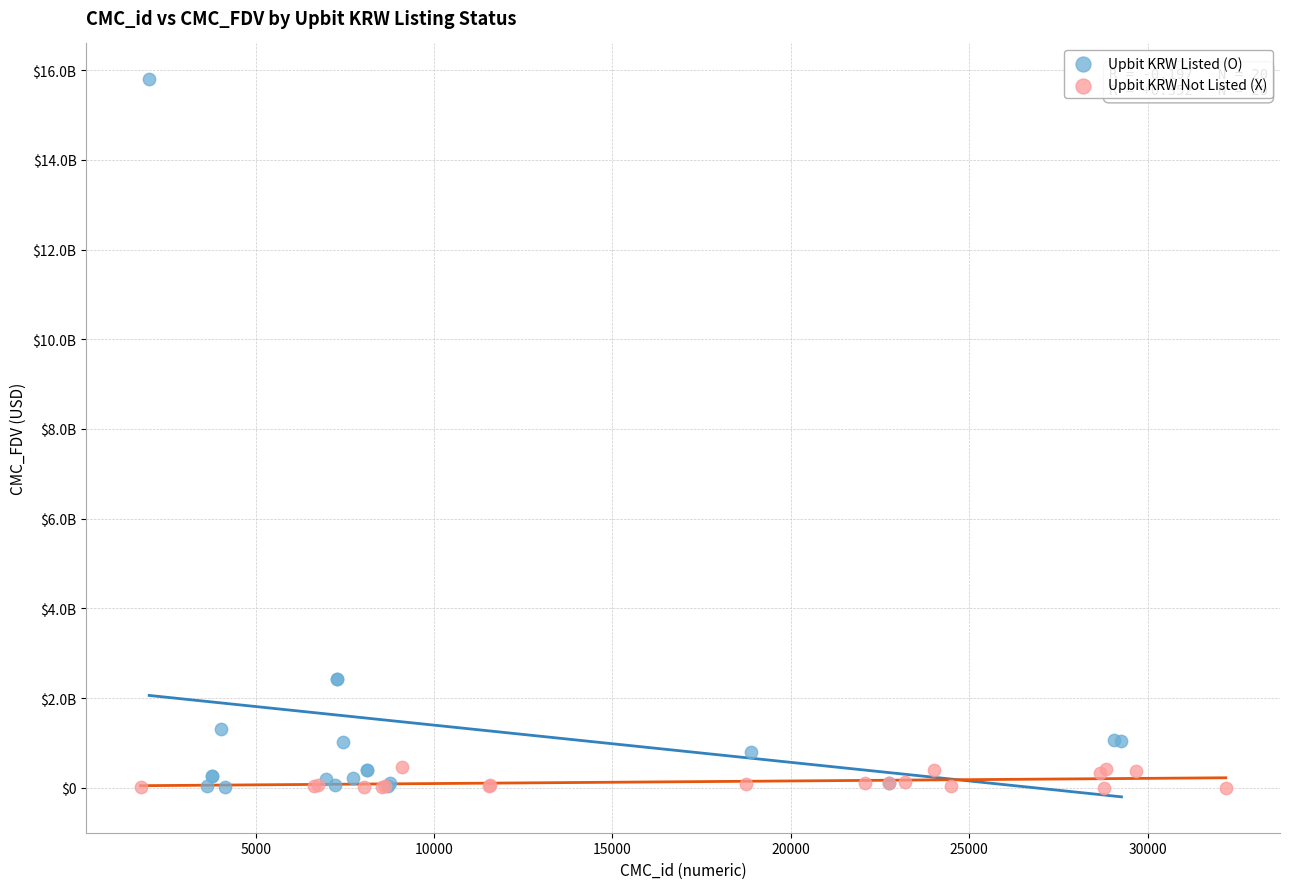

What are all the series names shown in the legend?

Upbit KRW Listed (O), Upbit KRW Not Listed (X)